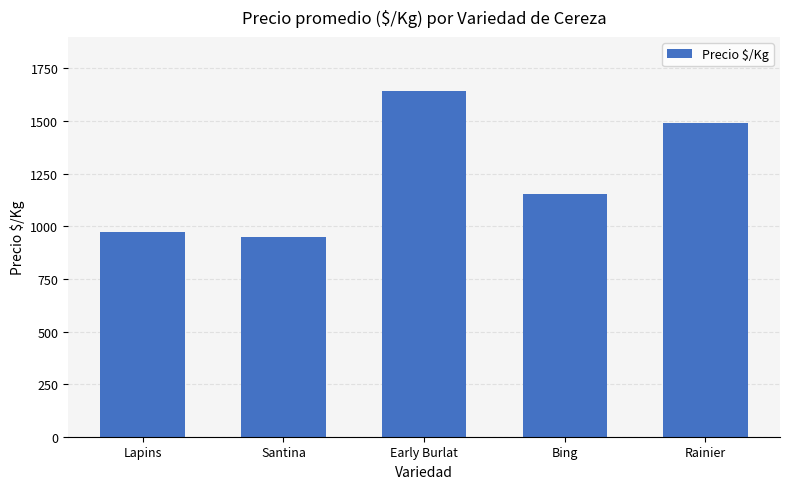

Reading right to left, list all the values displayed in this chart.

1491	1152	1643	951	973